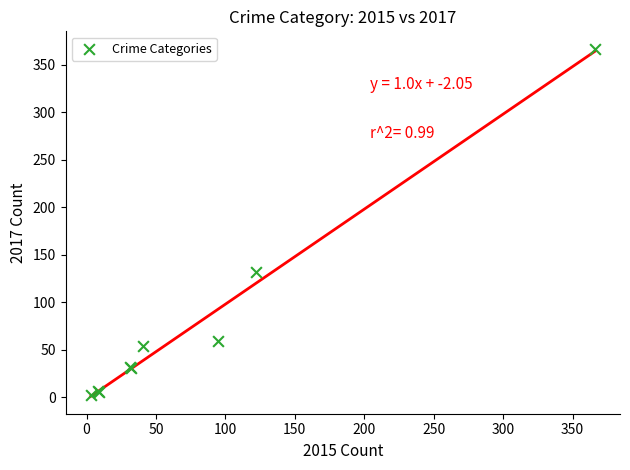

What Y value in the scatter plot is closest to 184?

132